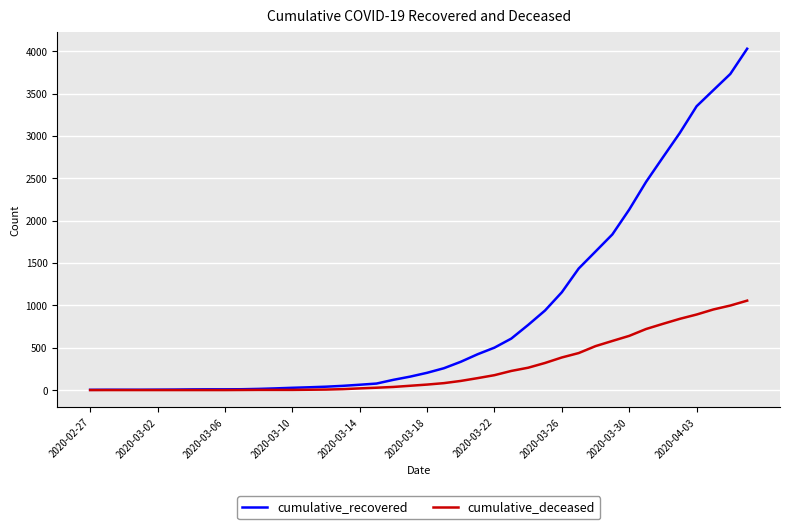

Which series has the widest spread of values?

cumulative_recovered